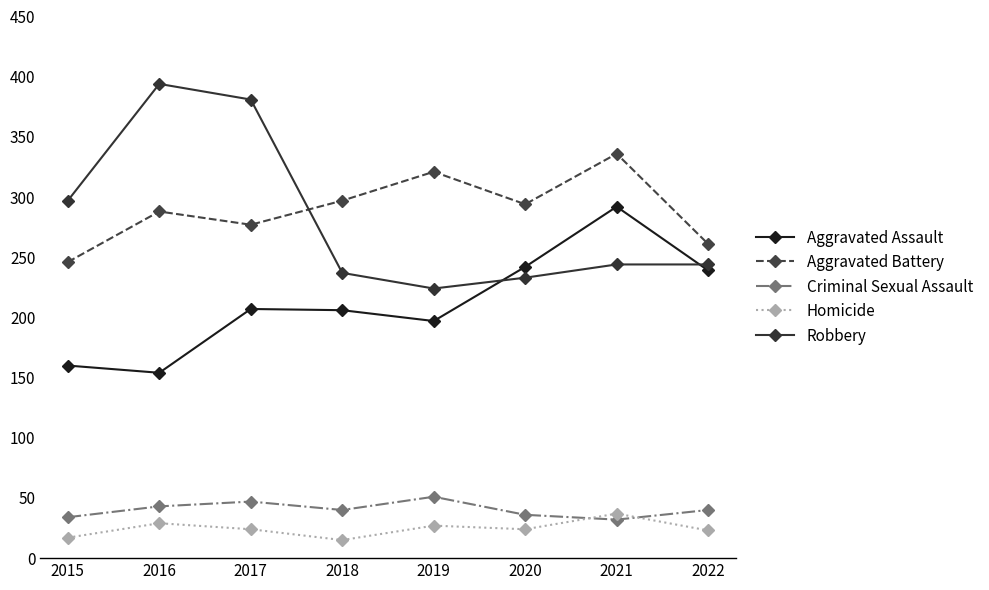

Which label corresponds to the largest value in the chart?

2016